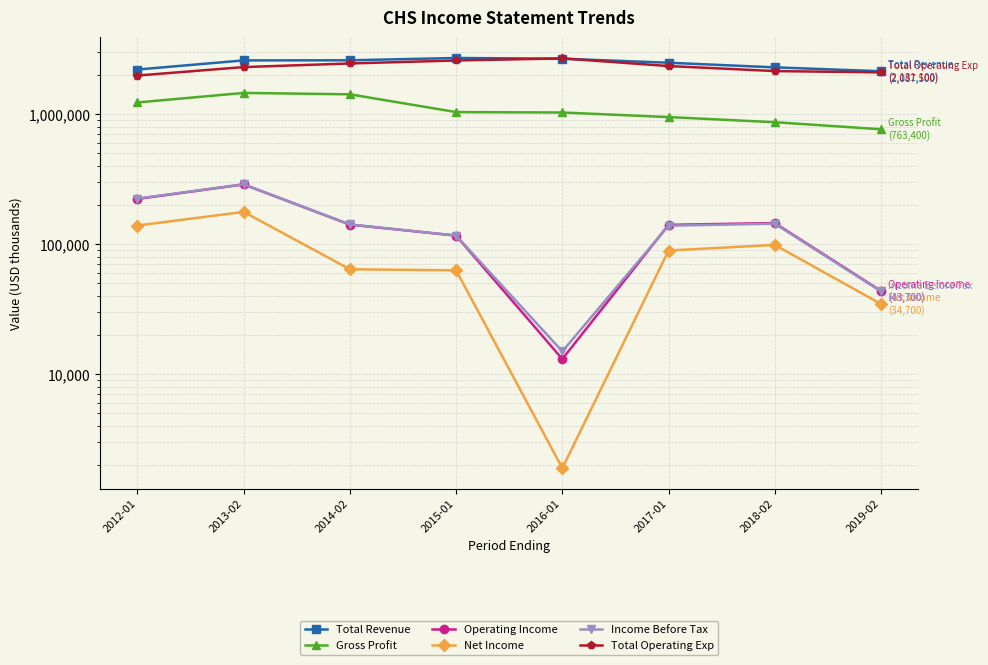

True or false: Gross Profit and Total Operating Exp cross at least once.

False